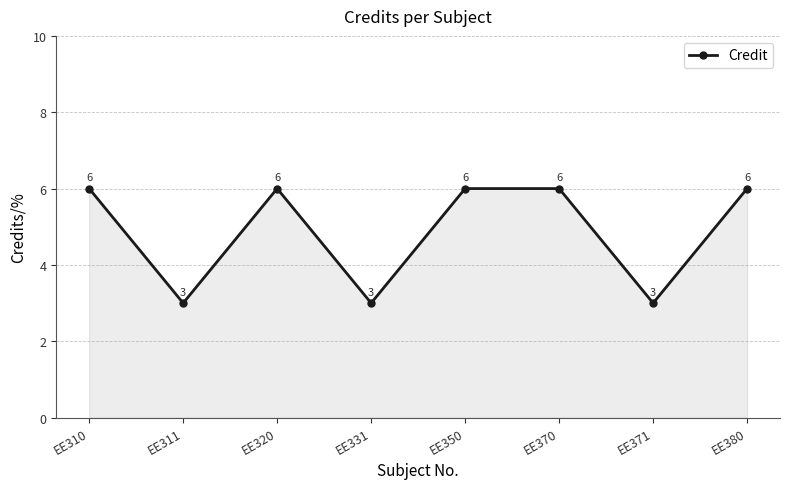

What is the minimum value shown in the chart?

3